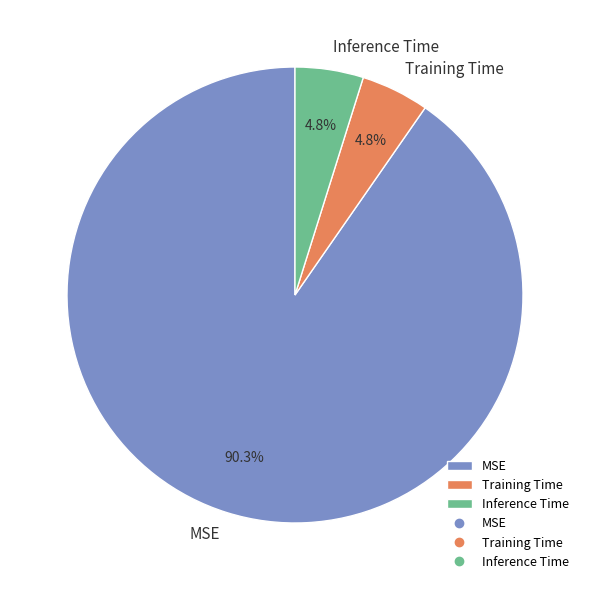

What is the largest slice in the pie chart?

MSE